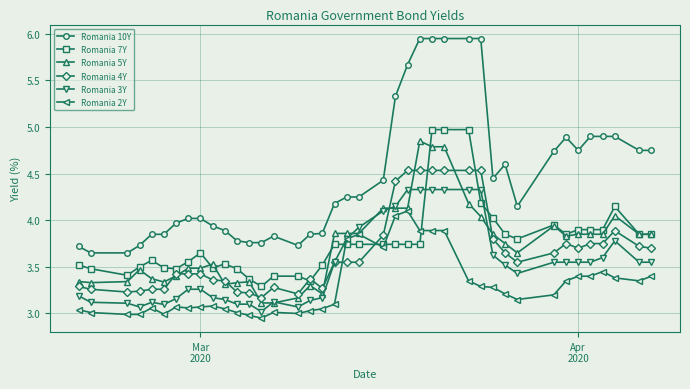

True or false: Romania 7Y and Romania 10Y cross at least once.

False